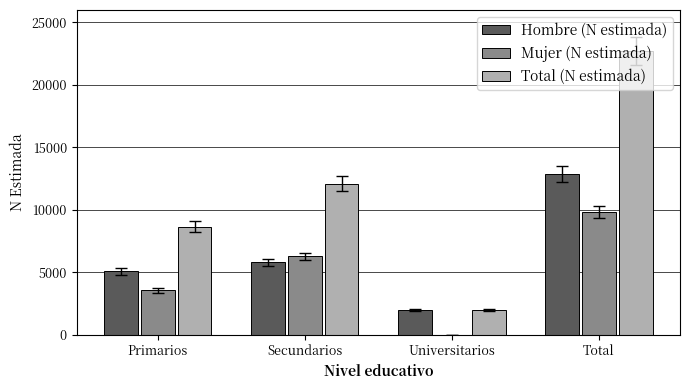

Between Primarios and Total, which series saw the biggest shift?

Total (N estimada)